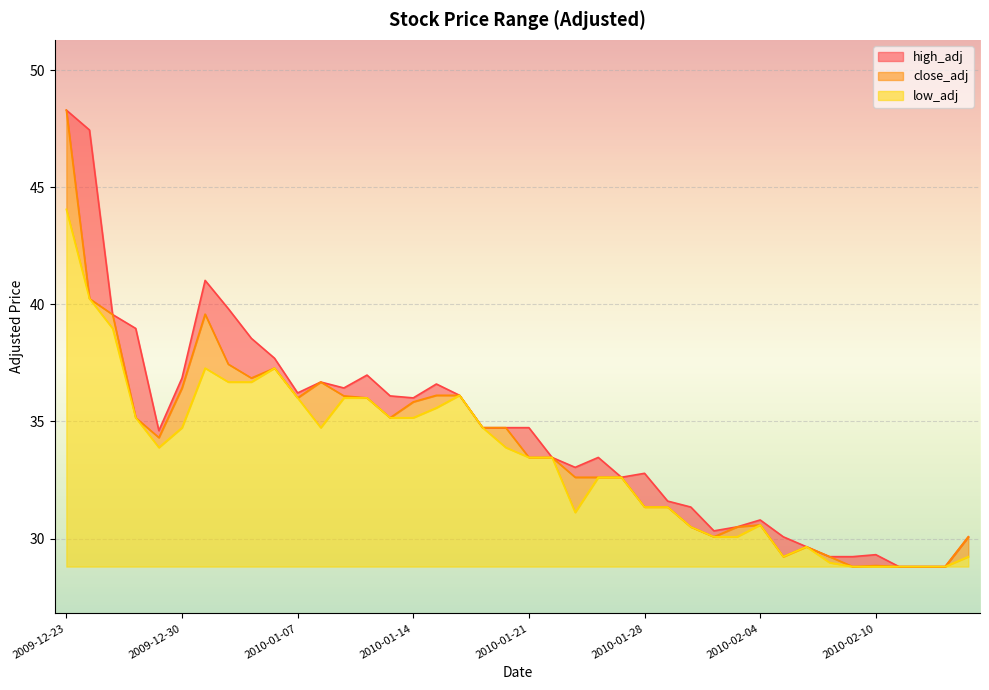

What are all the series names shown in the legend?

high_adj, close_adj, low_adj